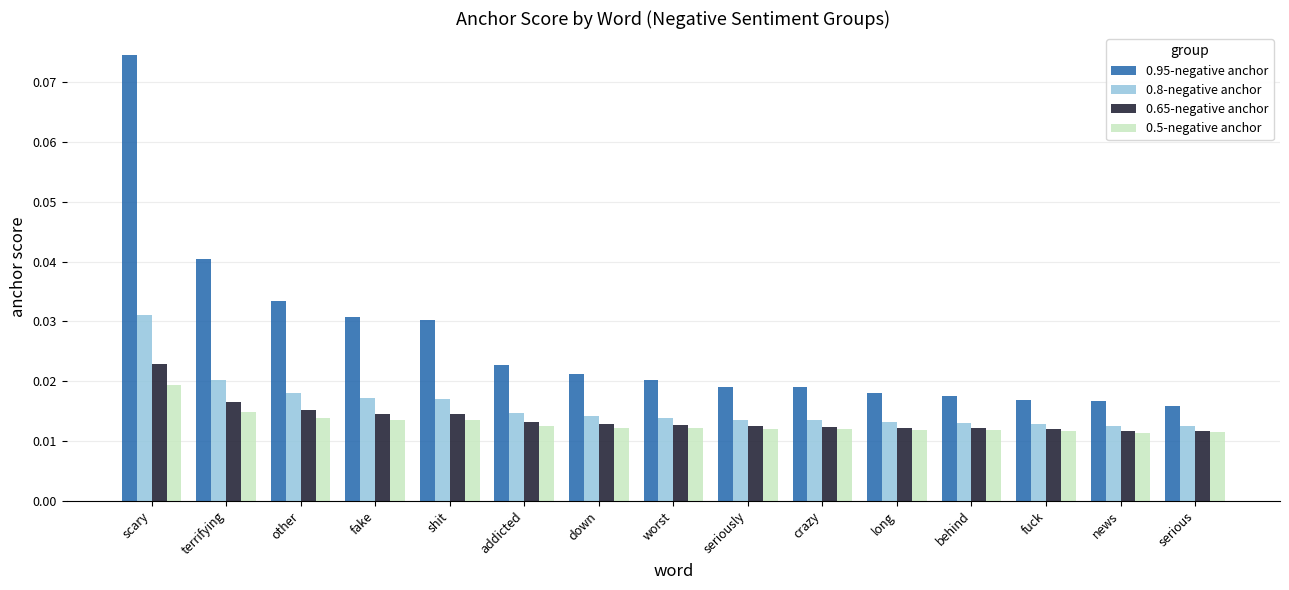

Does the chart contain any negative values?

No